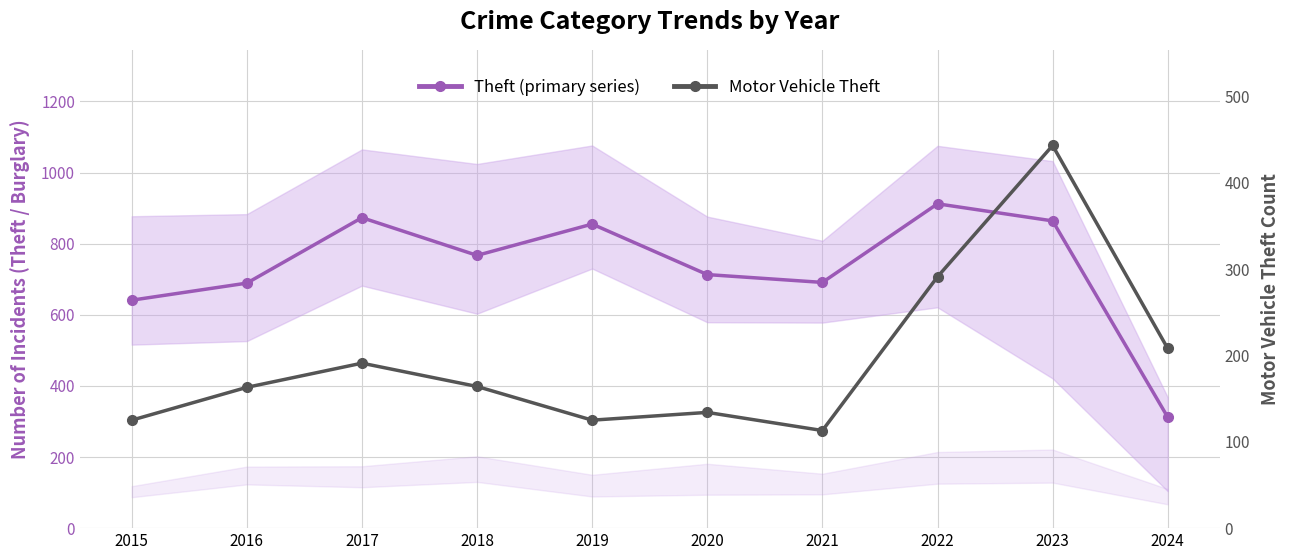

Where is the first local minimum for Theft (primary series)?

2018